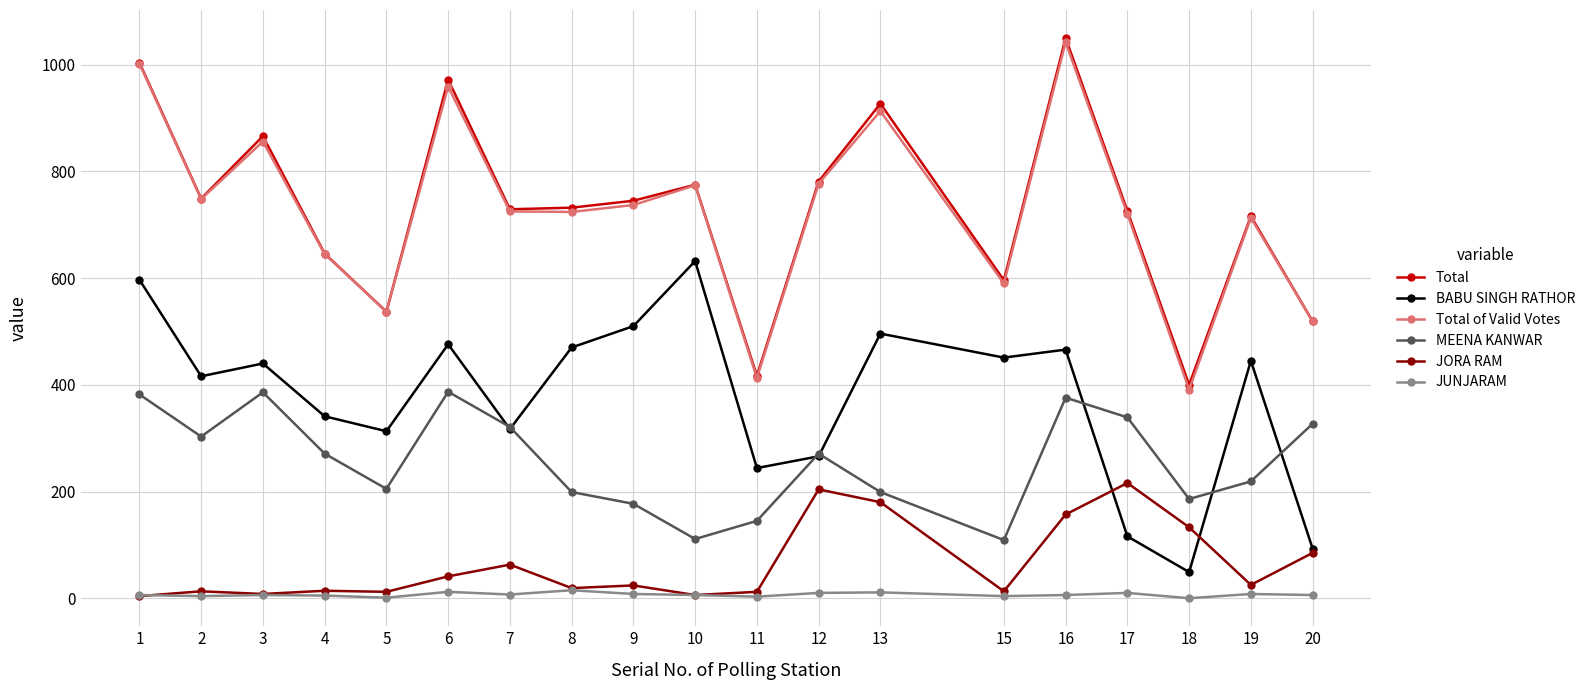

What is the maximum value shown in the chart?

1050